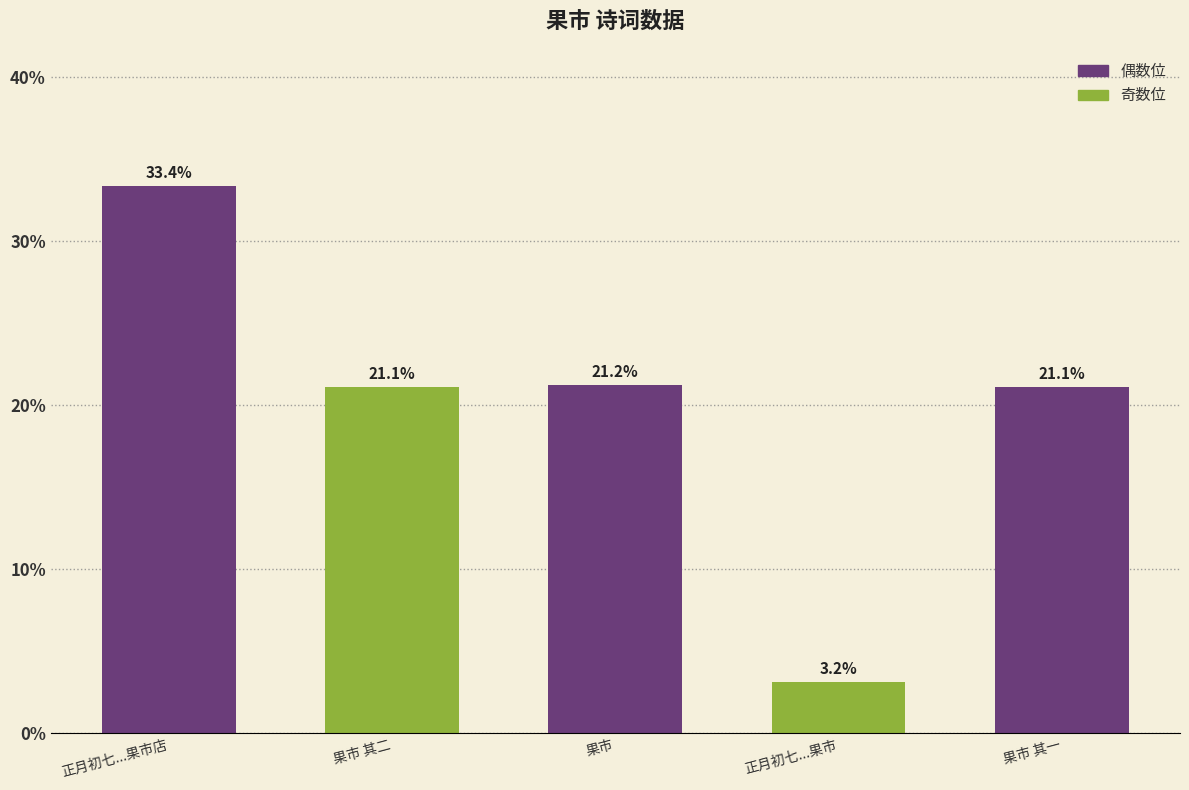

Approximately how many times larger is the value at 正月初七...果市店 compared to 正月初七...果市?

10.5